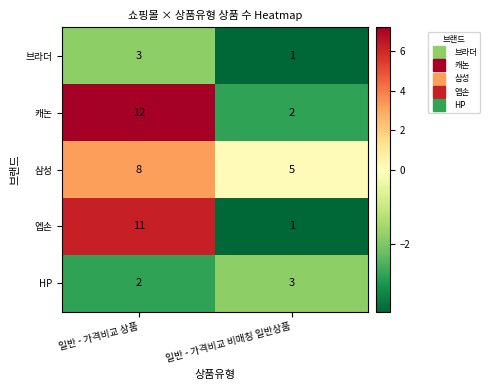

What is the difference between the highest and lowest values at 일반 - 가격비교 비매칭 일반상품?

4